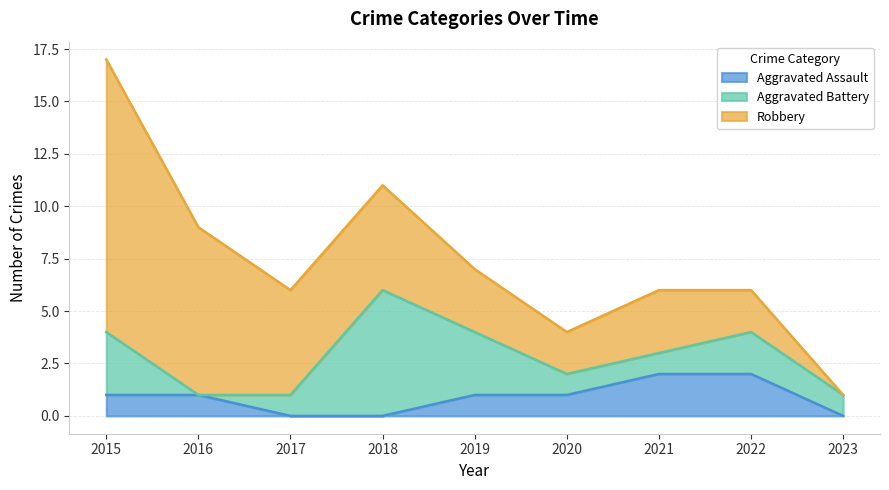

At how many categories does at least one series exceed 10?

1